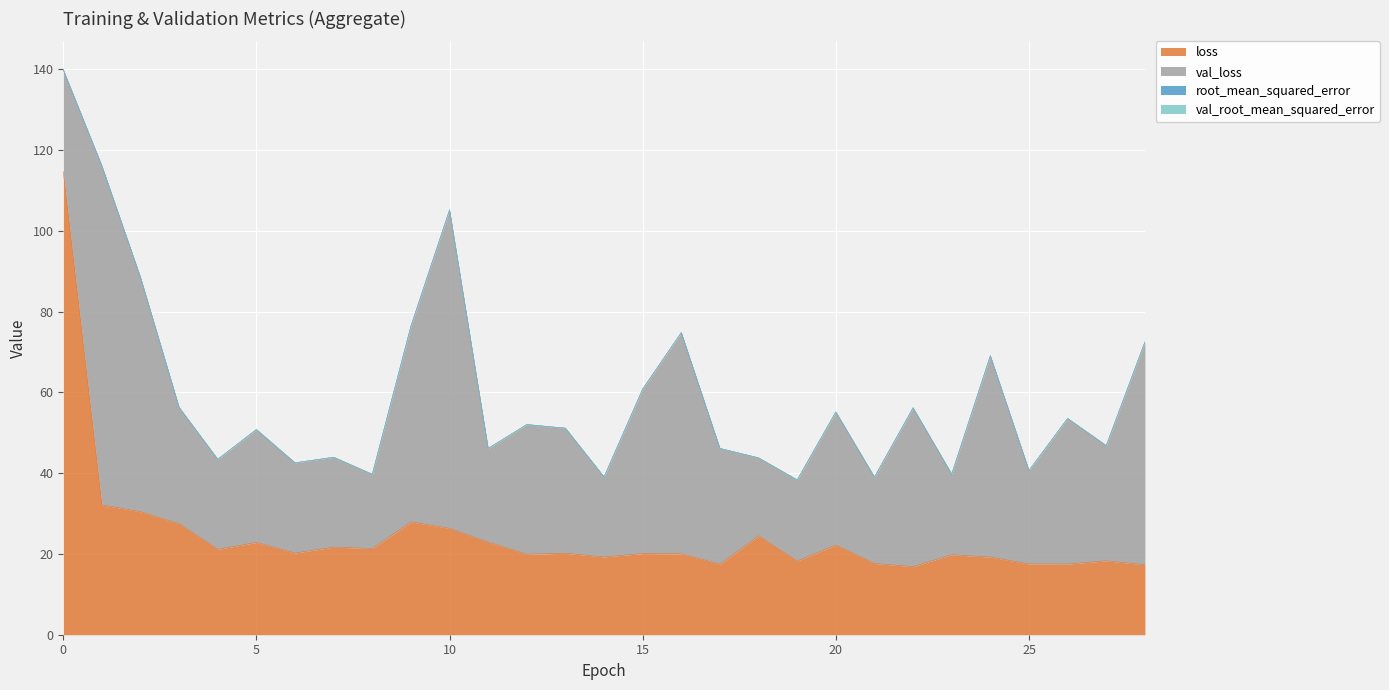

What is the approximate value of loss at 14?

19.3